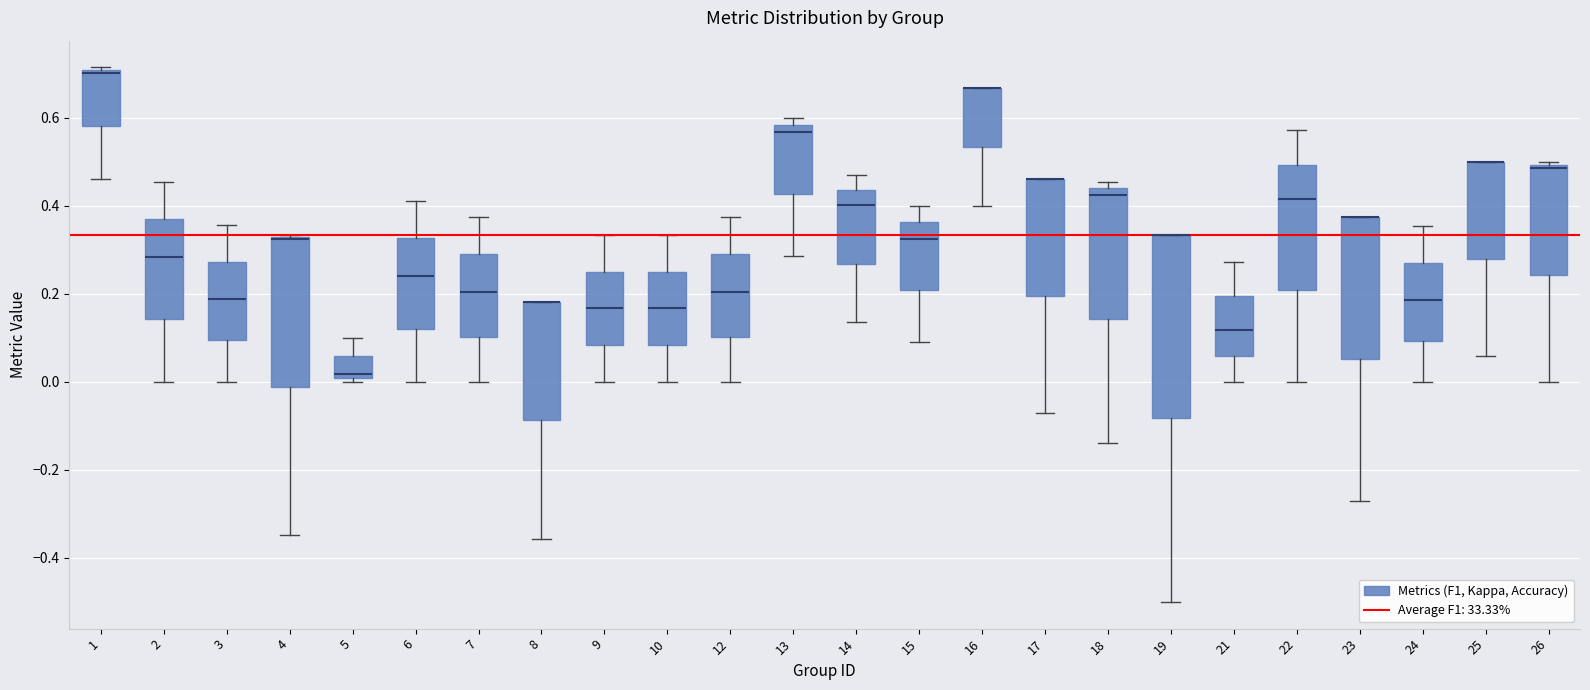

Where is the upper edge of the box at x = 17 on the y-axis? The values are not printed on the chart, so give them approximately, as read against the axis.

0.46